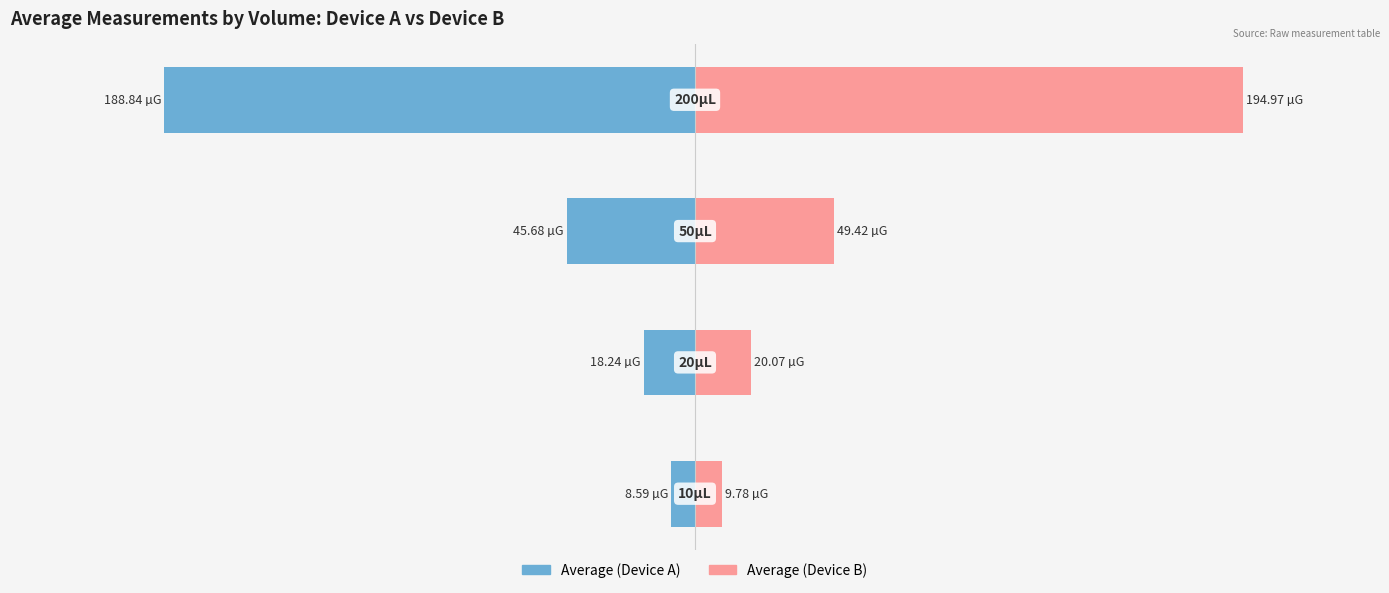

Reading right to left, extract all data points from this chart.

Average (Device A): 0=-188.8	−100=-45.7	−200=-18.2	−300=-8.6
Average (Device B): 0=195.0	−100=49.4	−200=20.1	−300=9.8